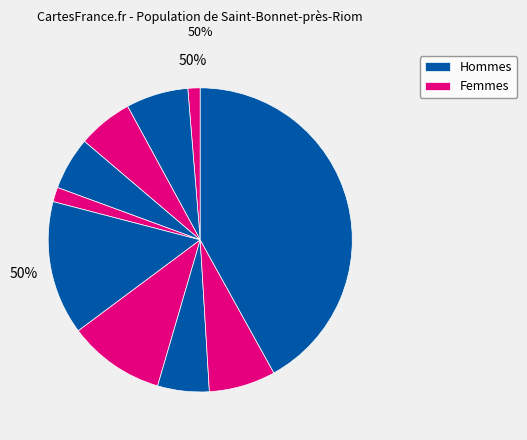

Between signal segment 6 and signal segment 5, which is larger?

signal segment 6